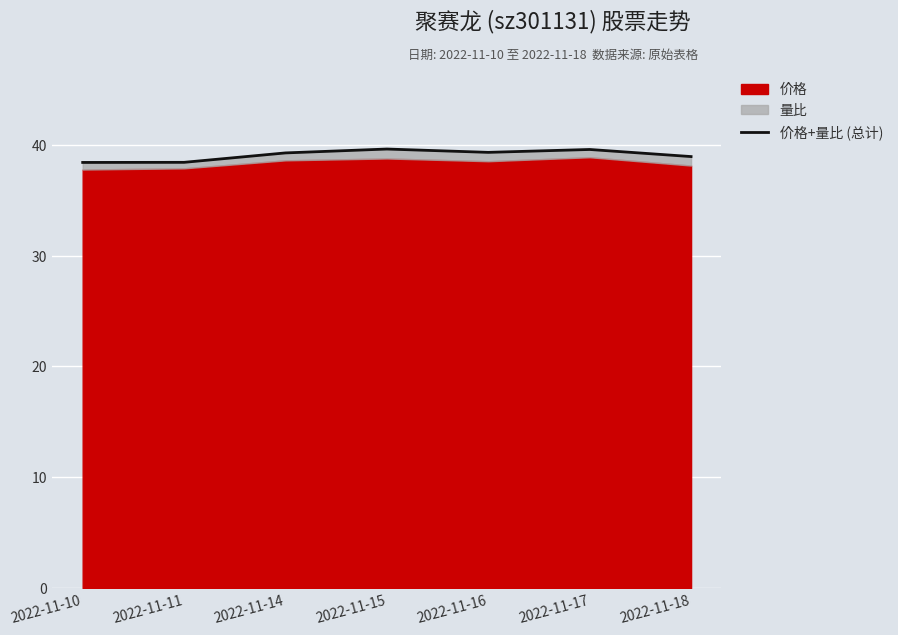

True or false: the data shows 39.3 at 2022-11-14.

True